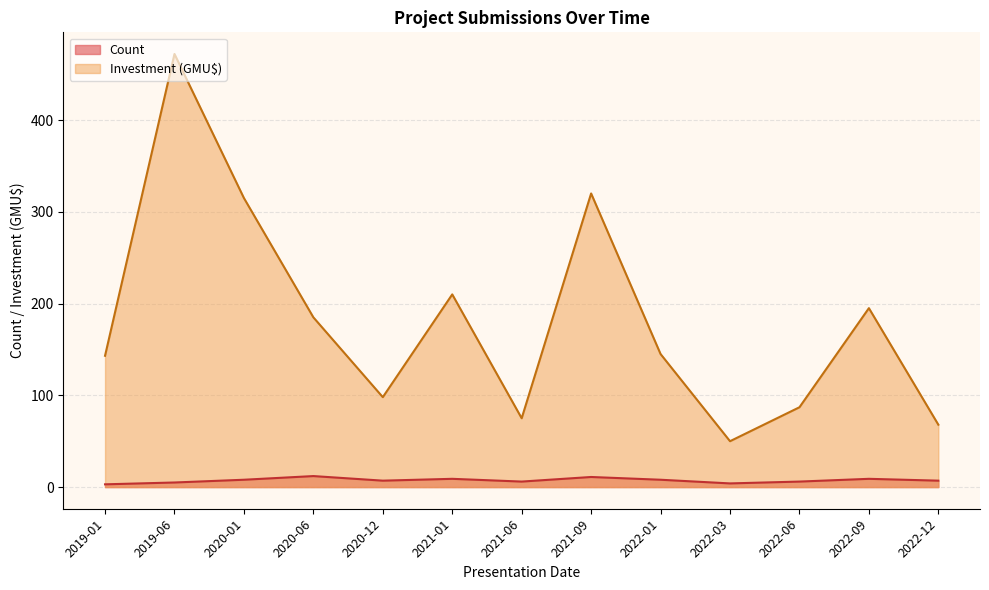

Rank the series by their average value, from lowest to highest.

Count, Investment (GMU$)